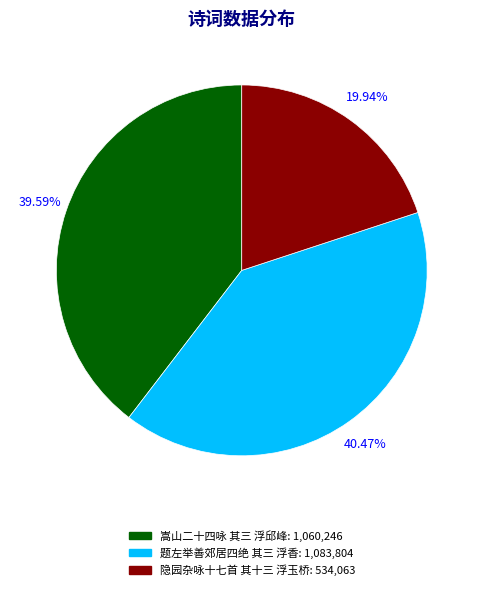

How many slices are in this pie chart?

3